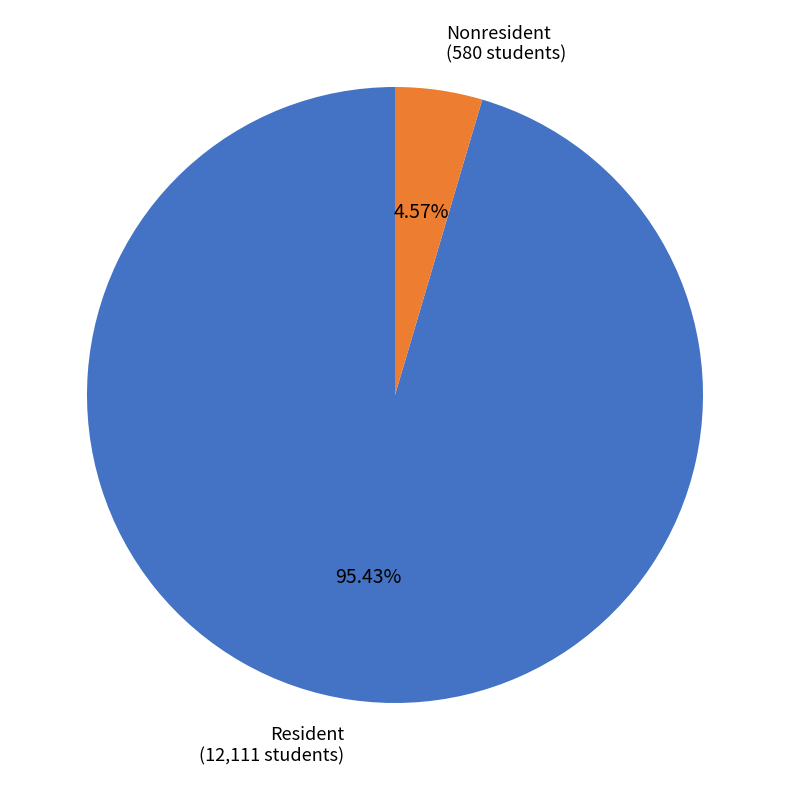

Count the number of slices in the pie.

2